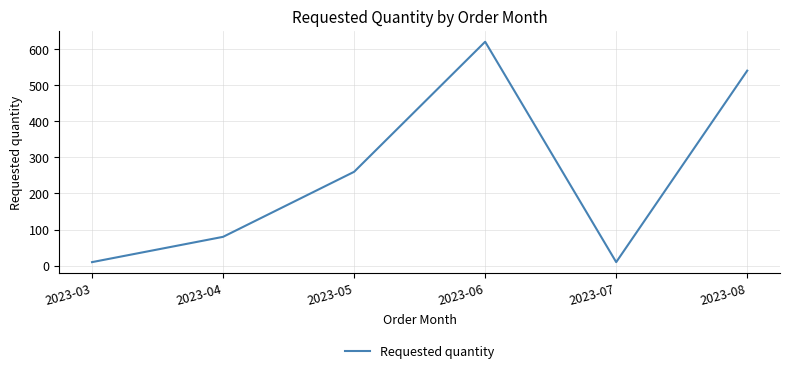

What is the sum of the values at 2023-04 and 2023-05?

340